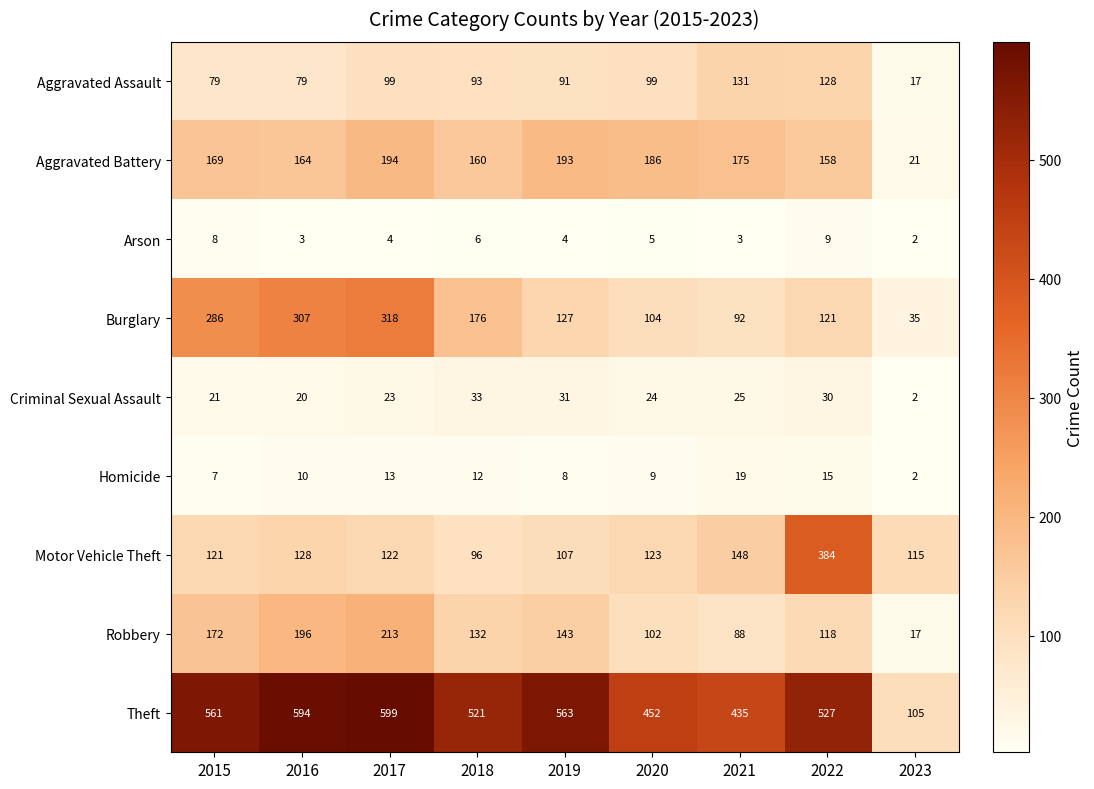

True or false: Aggravated Battery has a value of 169 at 2015.

True